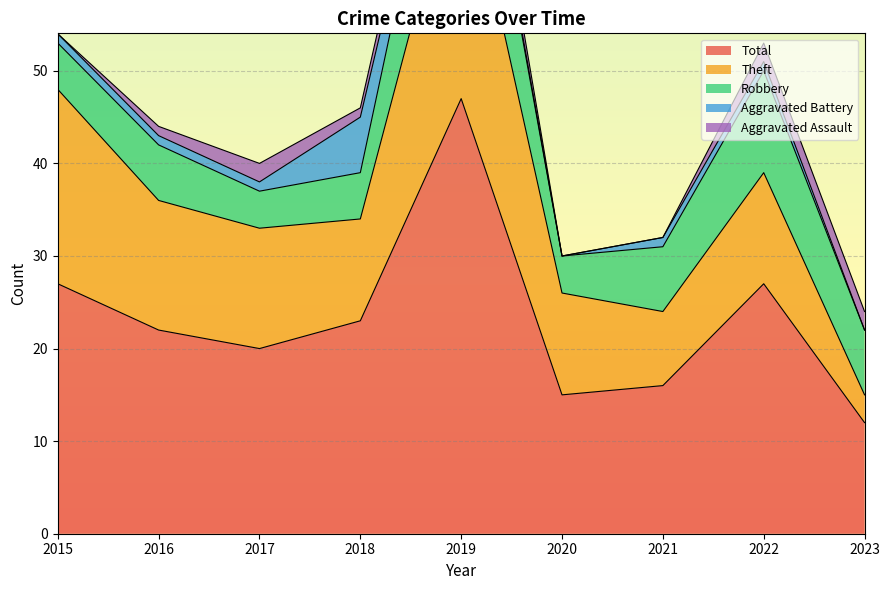

What are all the series names shown in the legend?

Aggravated Assault, Aggravated Battery, Robbery, Theft, Total